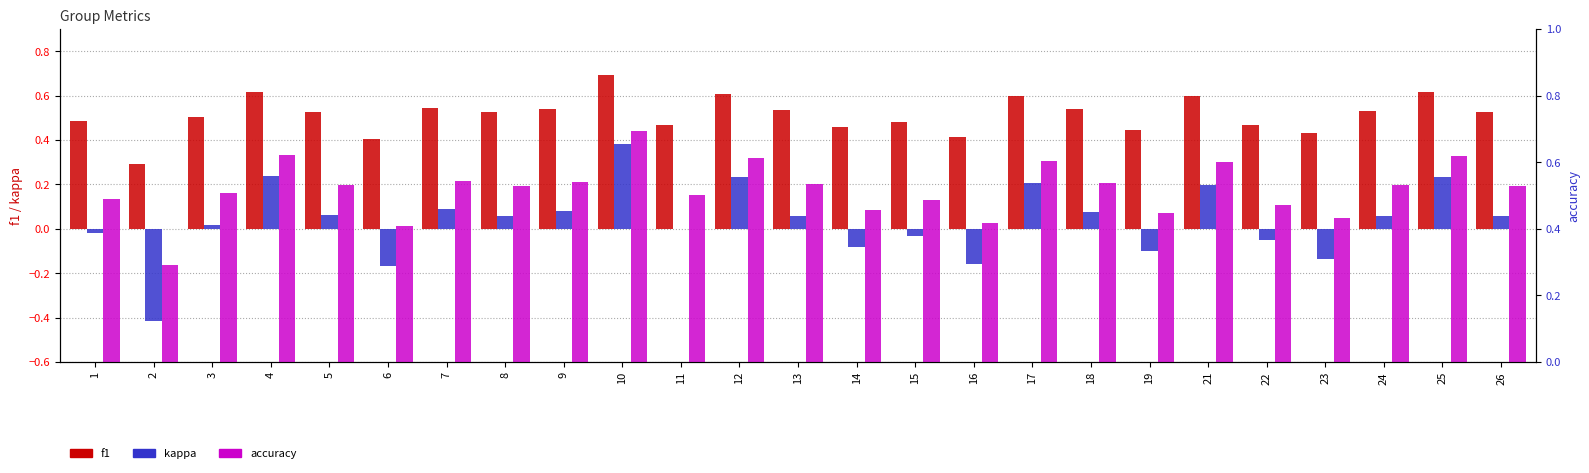

Rank the categories by f1 value from lowest to highest.

2, 6, 16, 23, 19, 14, 11, 22, 15, 1, 3, 5, 8, 26, 24, 13, 18, 9, 7, 17, 21, 12, 25, 4, 10